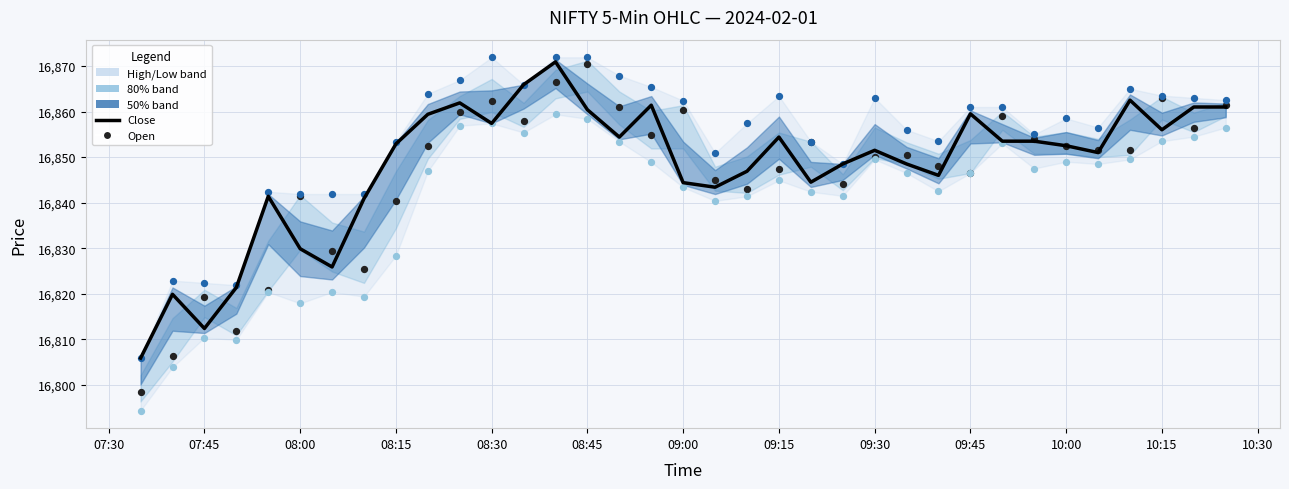

Which series has the largest total across all categories?

High